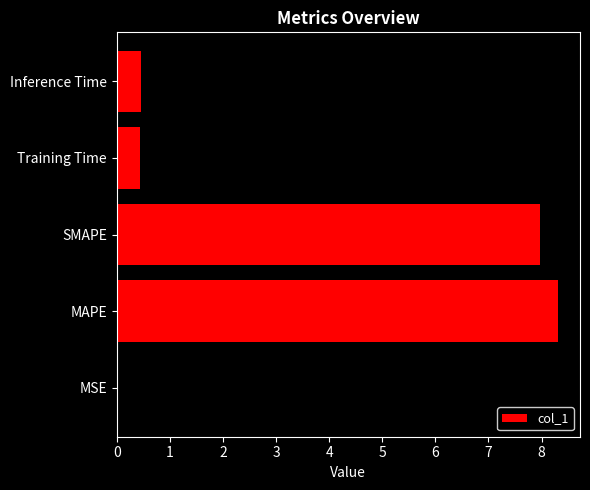

Is it true that the value at MAPE is 12.0?

False